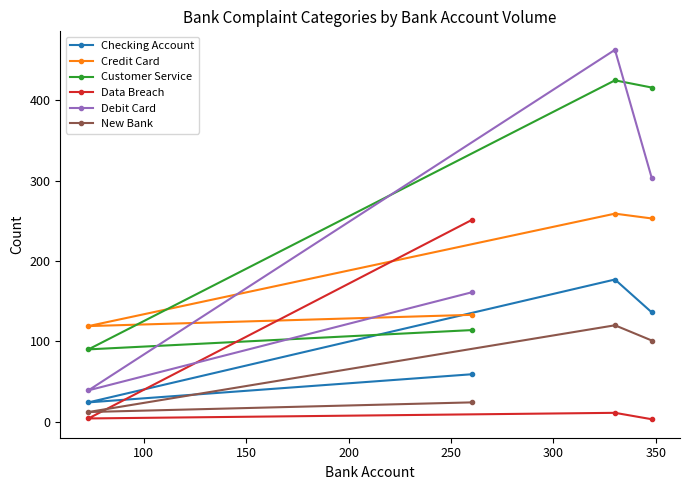

At how many categories does at least one series exceed 155?

3